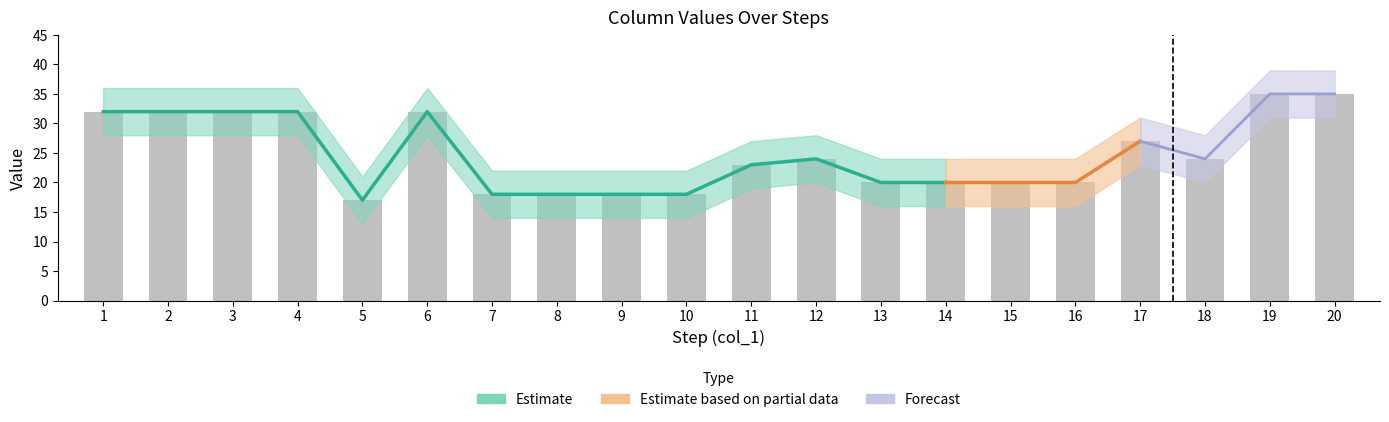

How many values are between 20 and 32?

13